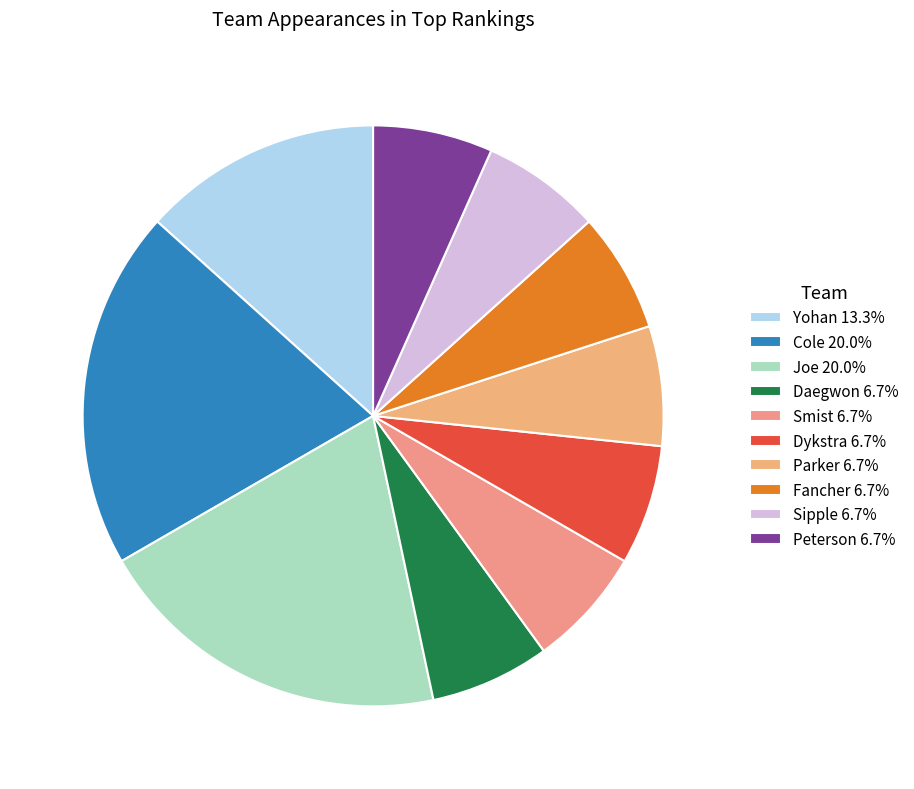

Which slice is the largest?

Cole